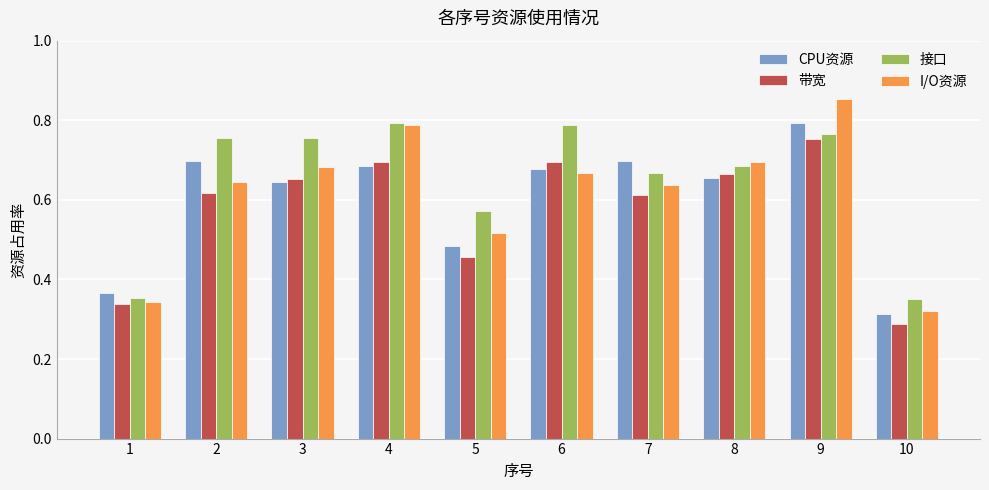

Where is 带宽 nearest to the value 0?

10